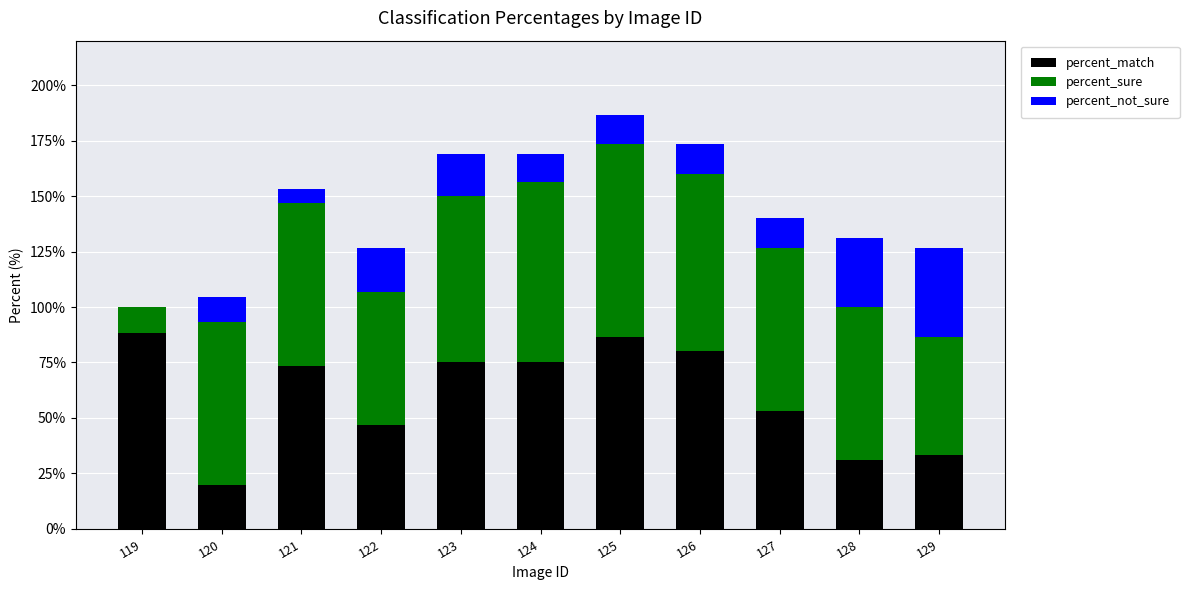

The percent_match series shows 45.4 at 119. True or false?

False